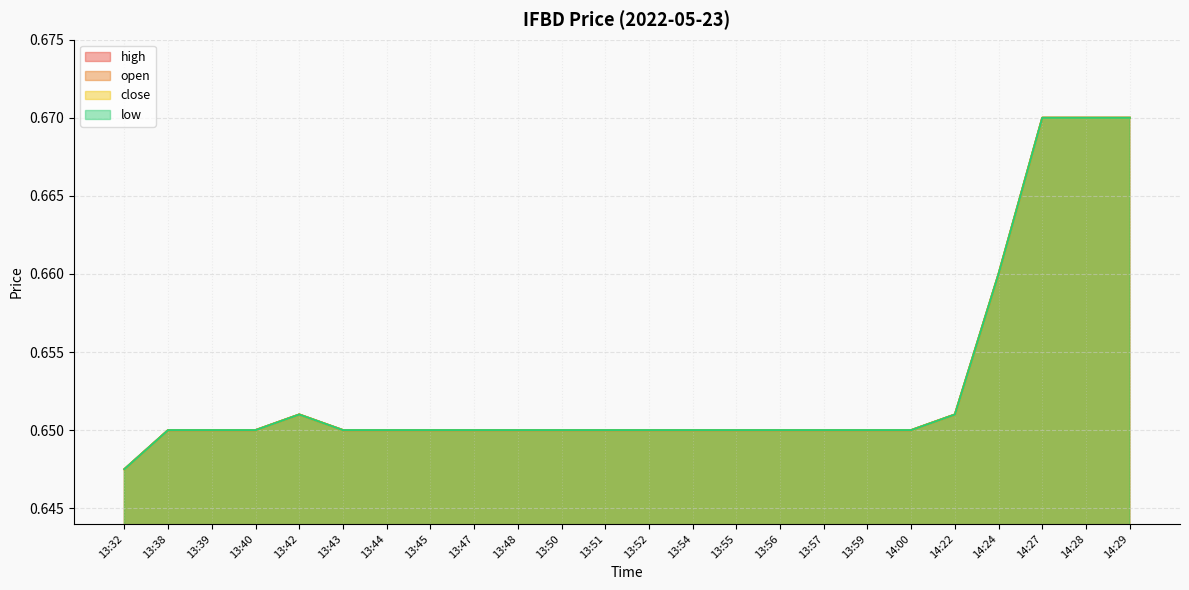

Is it true that low equals 0.7 at 13:51?

True